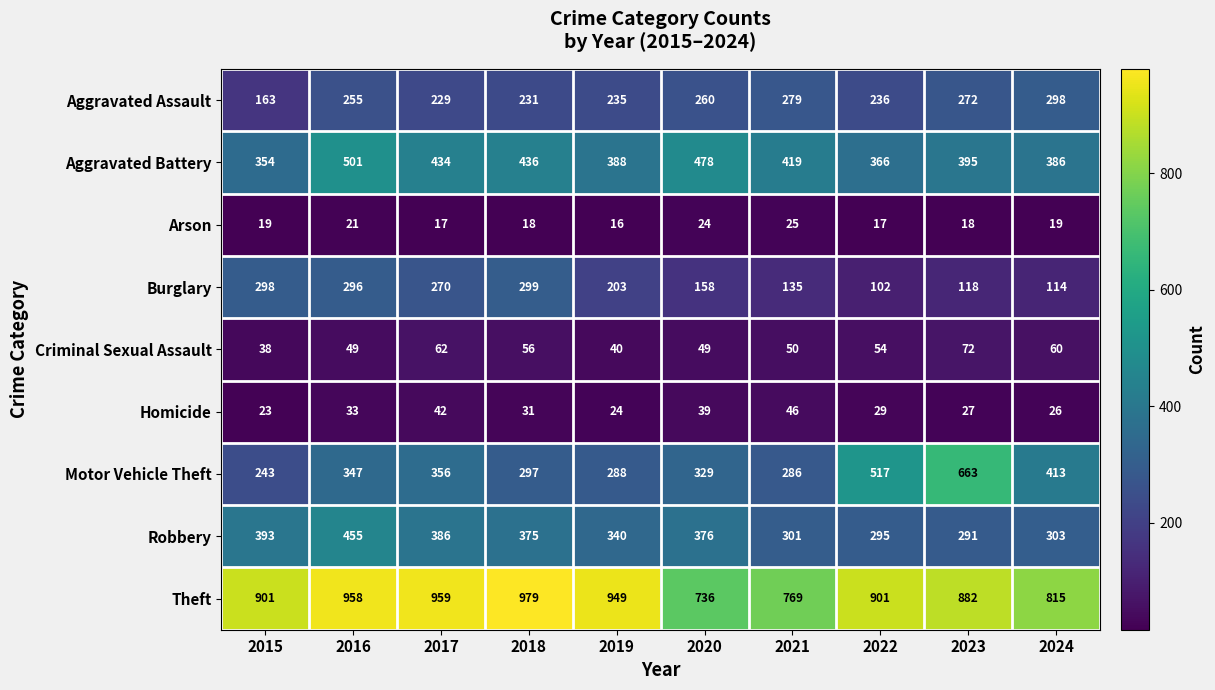

At how many categories does at least one series exceed 444?

10